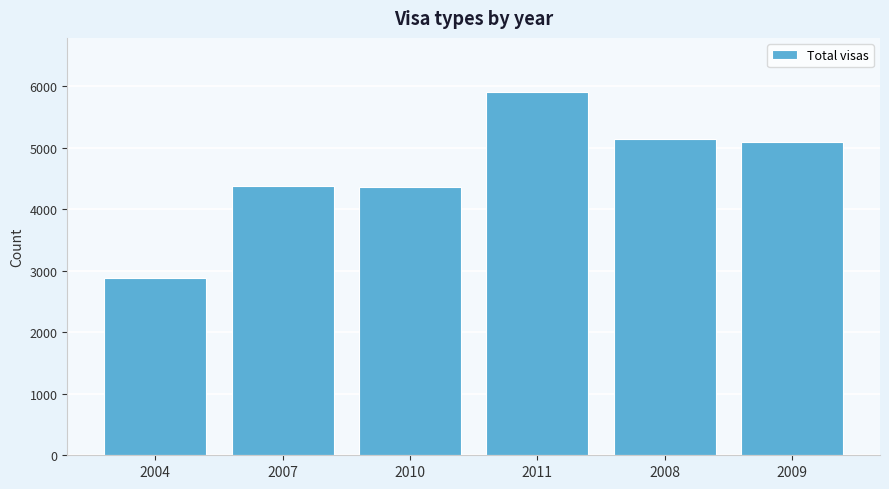

At which category does the chart reach its peak across all series?

2011